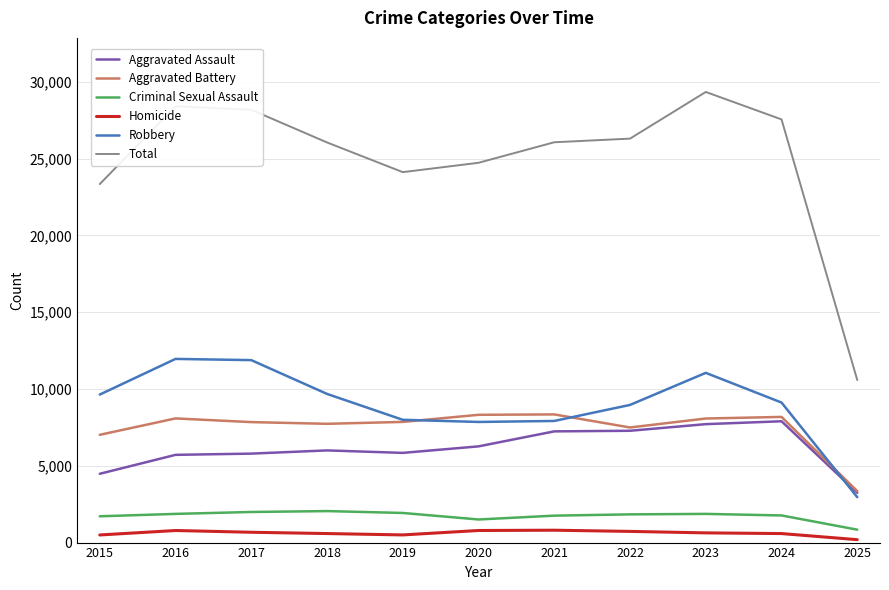

What is the minimum value for Aggravated Assault?

3246